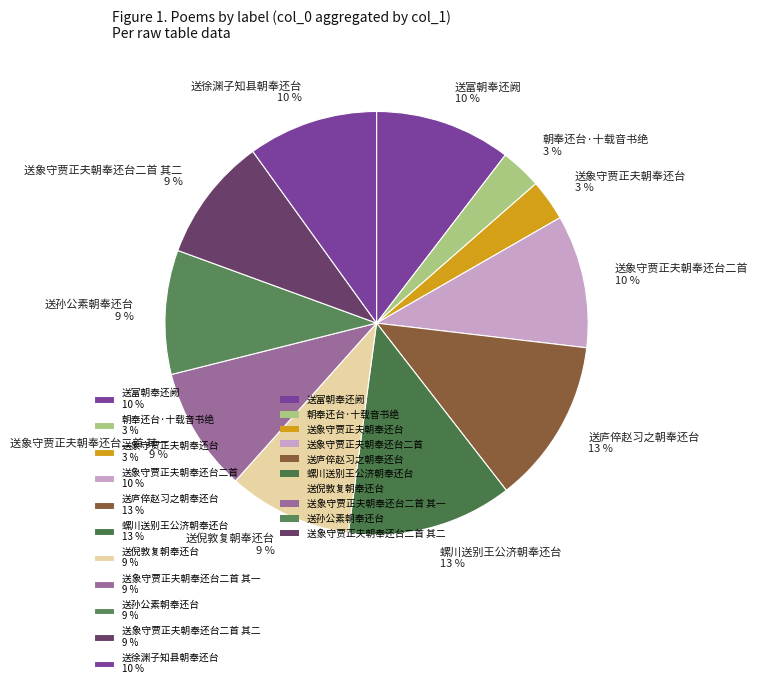

Is it true that 送富朝奉还阙 10 % is 10% of the pie?

True